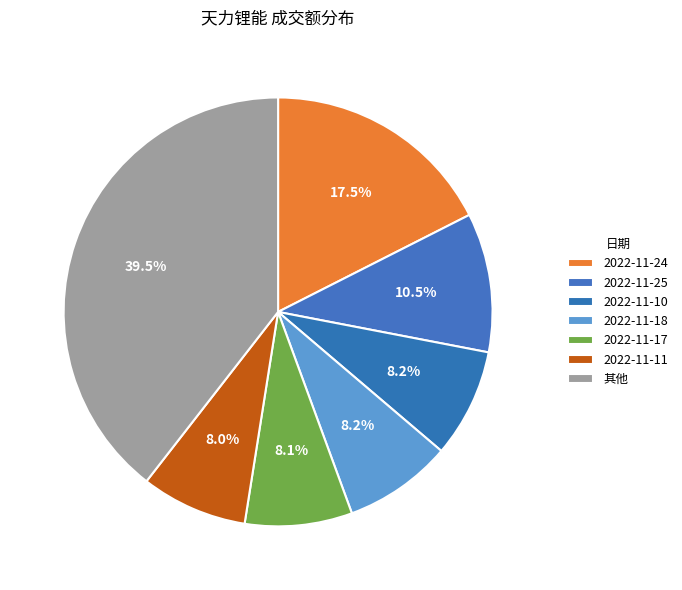

How many slices are in this pie chart?

7